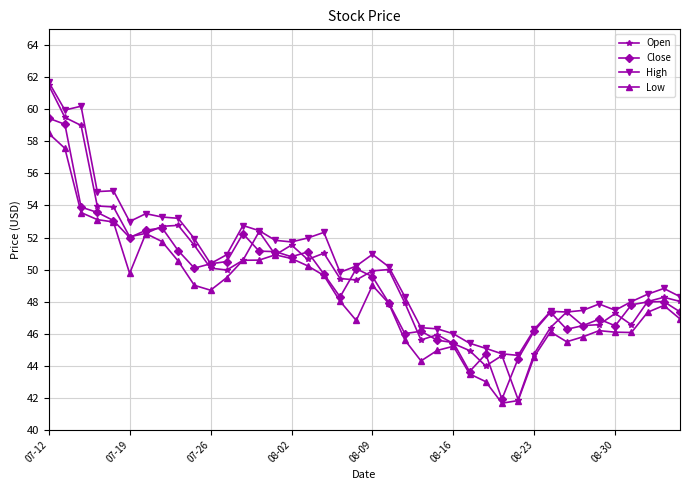

Which series has the largest range (max minus min)?

Open